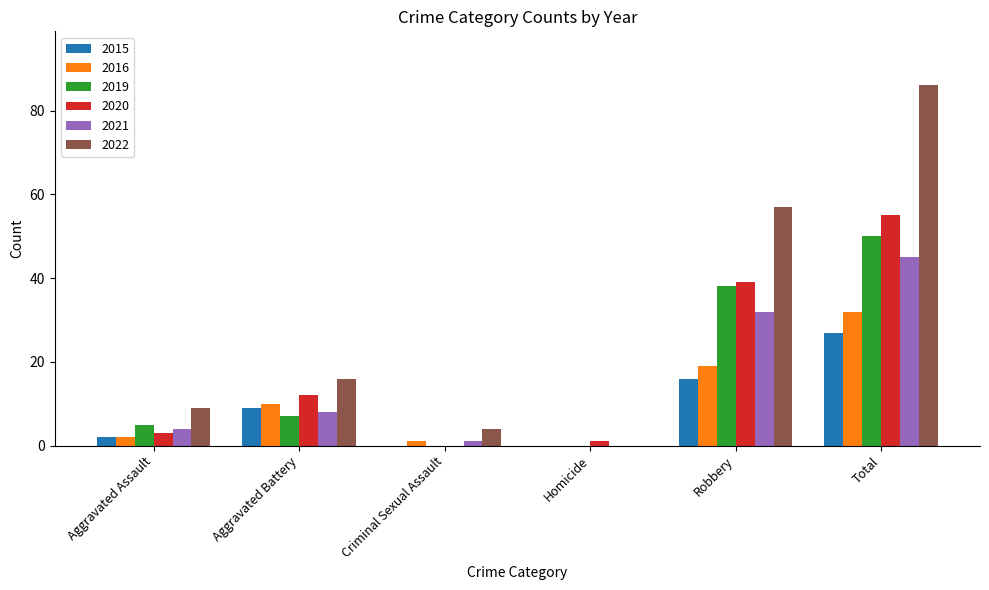

What is the maximum value shown in the chart?

86